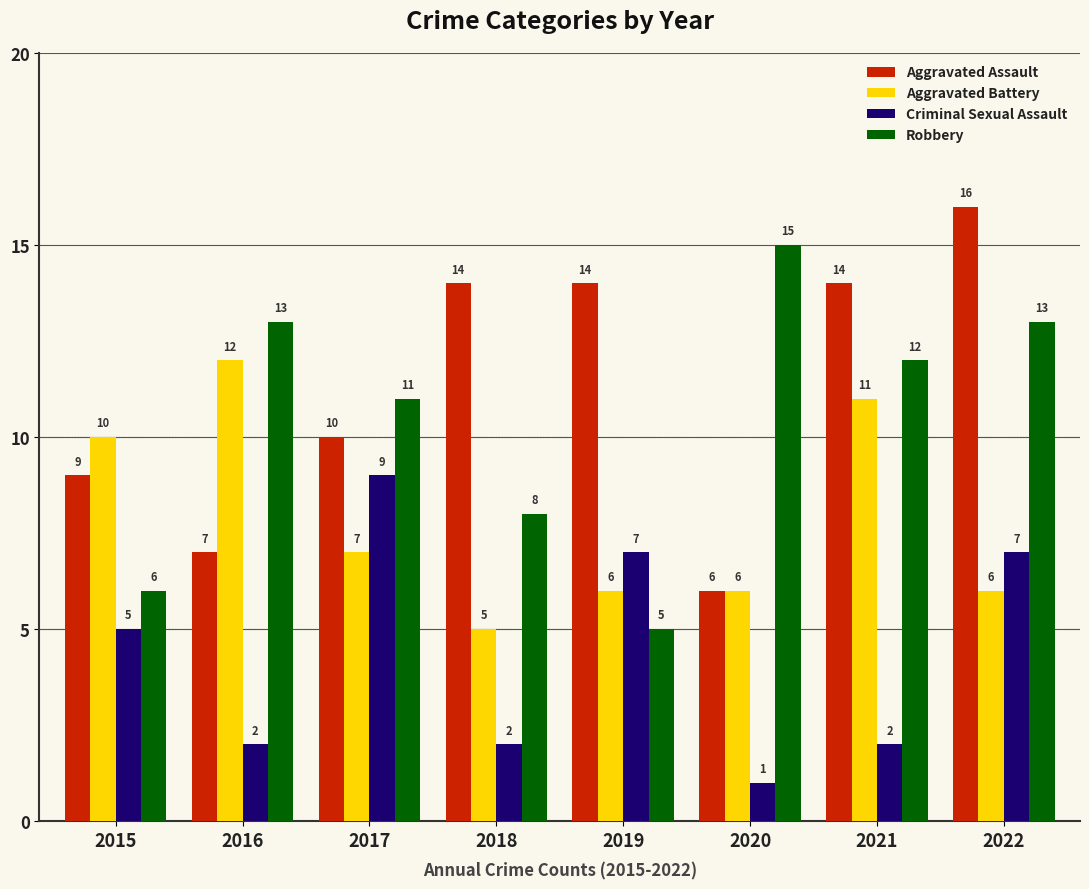

Is it true that Criminal Sexual Assault equals 4 at 2019?

False